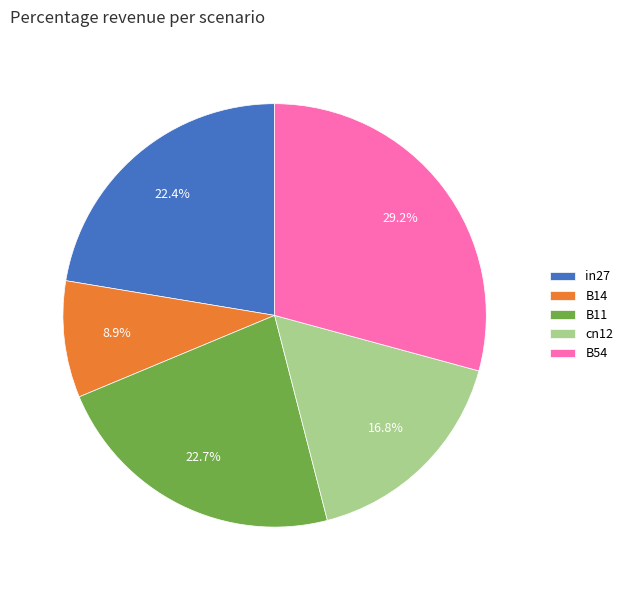

Which category has the smallest portion of the pie?

B14